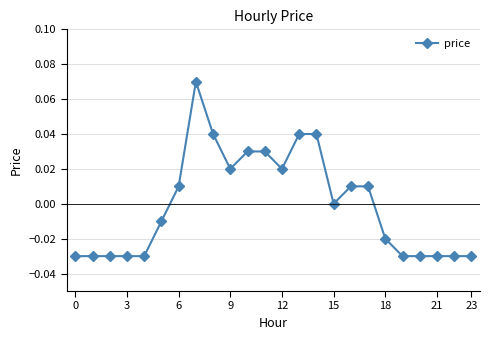

How many points are lower than both their immediate neighbors (excluding endpoints)?

3